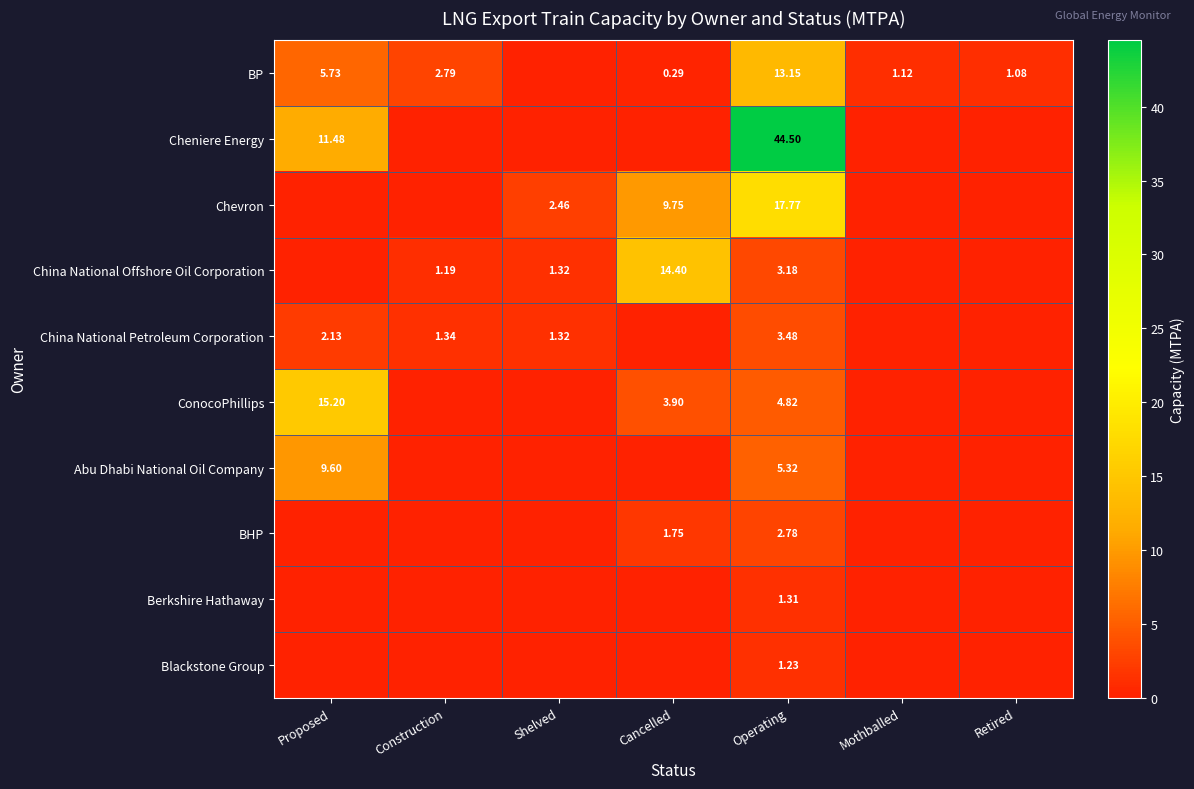

At which category does the chart reach its peak across all series?

Operating